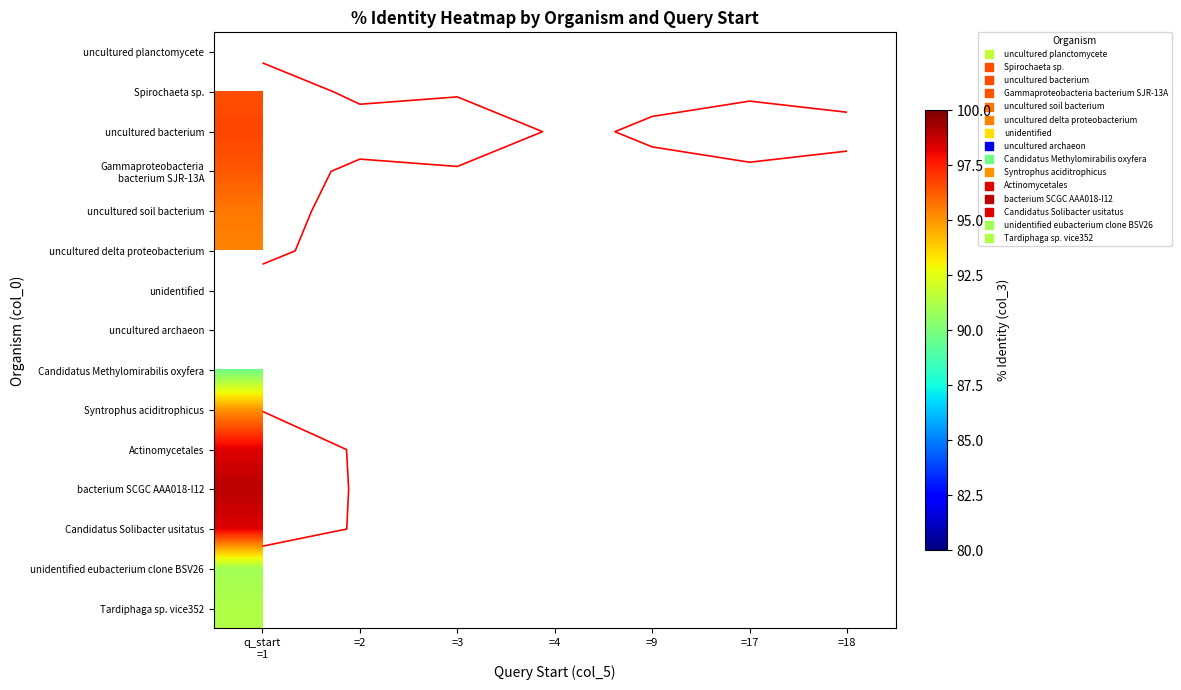

Rank the series by their maximum value, from highest to lowest.

uncultured planctomycete, unidentified, uncultured archaeon, bacterium SCGC AAA018-I12, uncultured bacterium, Candidatus Solibacter usitatus, Actinomycetales, Spirochaeta sp., Gammaproteobacteria bacterium SJR-13A, uncultured soil bacterium, uncultured delta proteobacterium, Syntrophus aciditrophicus, Tardiphaga sp. vice352, unidentified eubacterium clone BSV26, Candidatus Methylomirabilis oxyfera